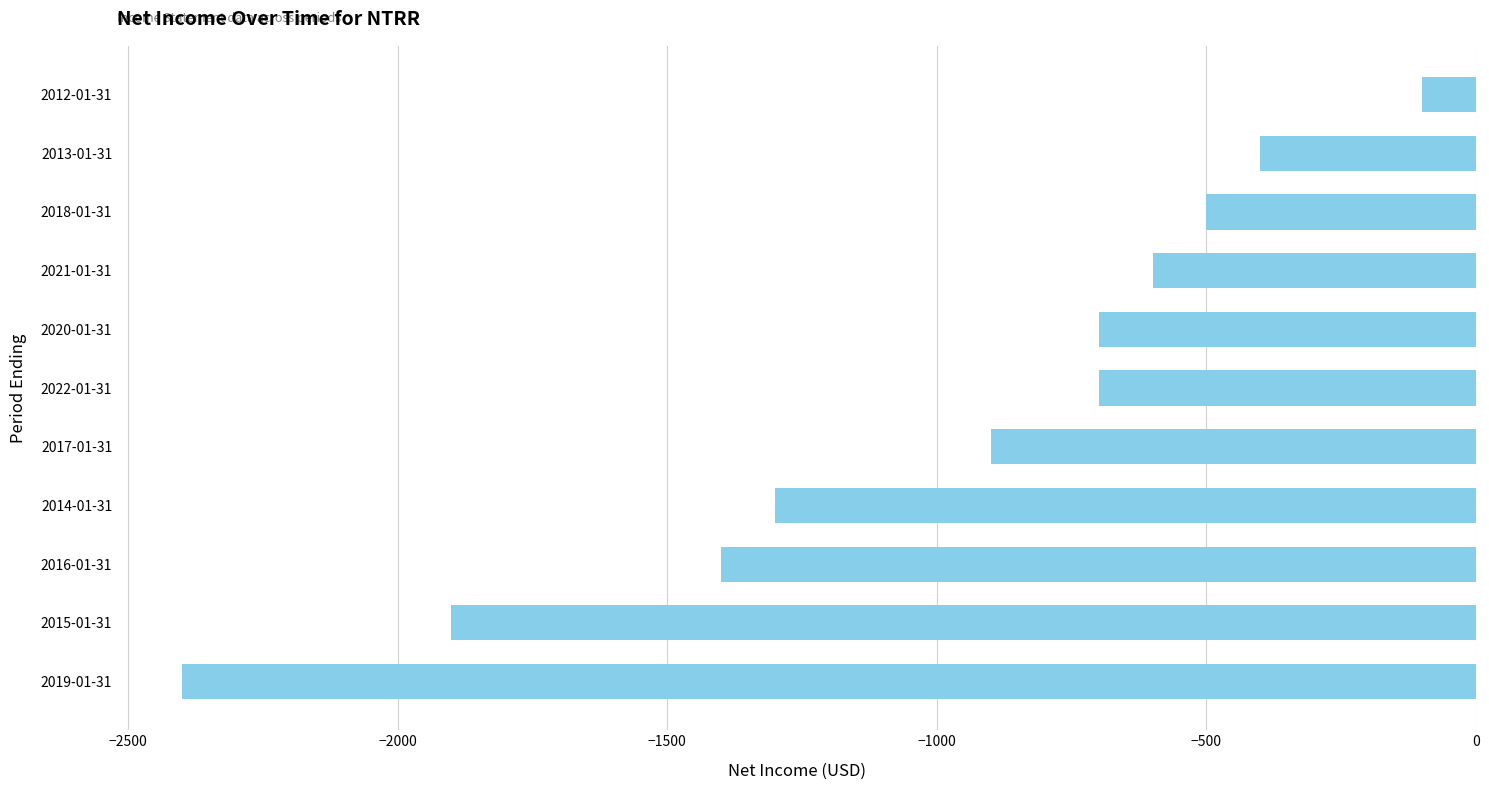

Does the chart contain any negative values?

Yes